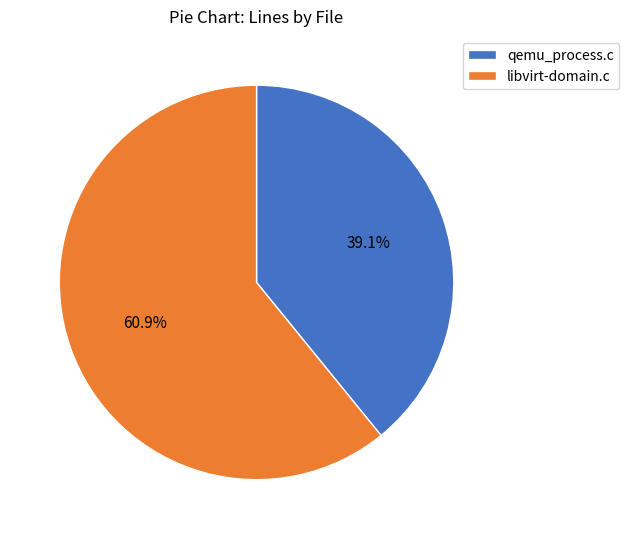

To the nearest percent, what percentage of the pie is qemu_process.c?

39%